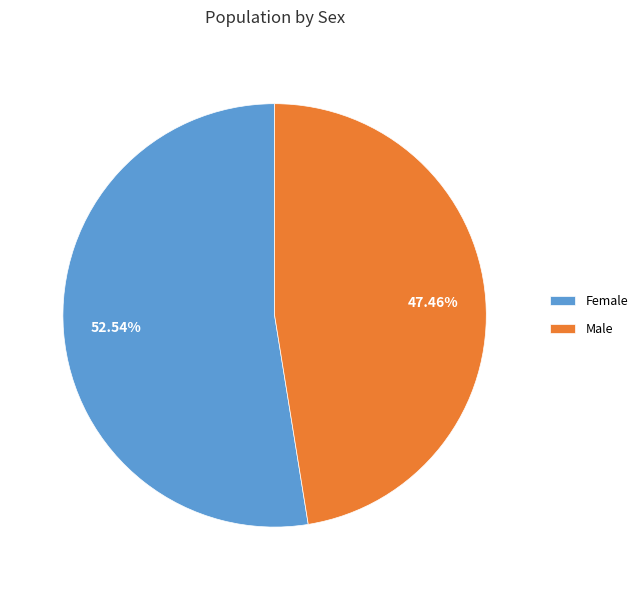

How many segments does this pie chart have?

2